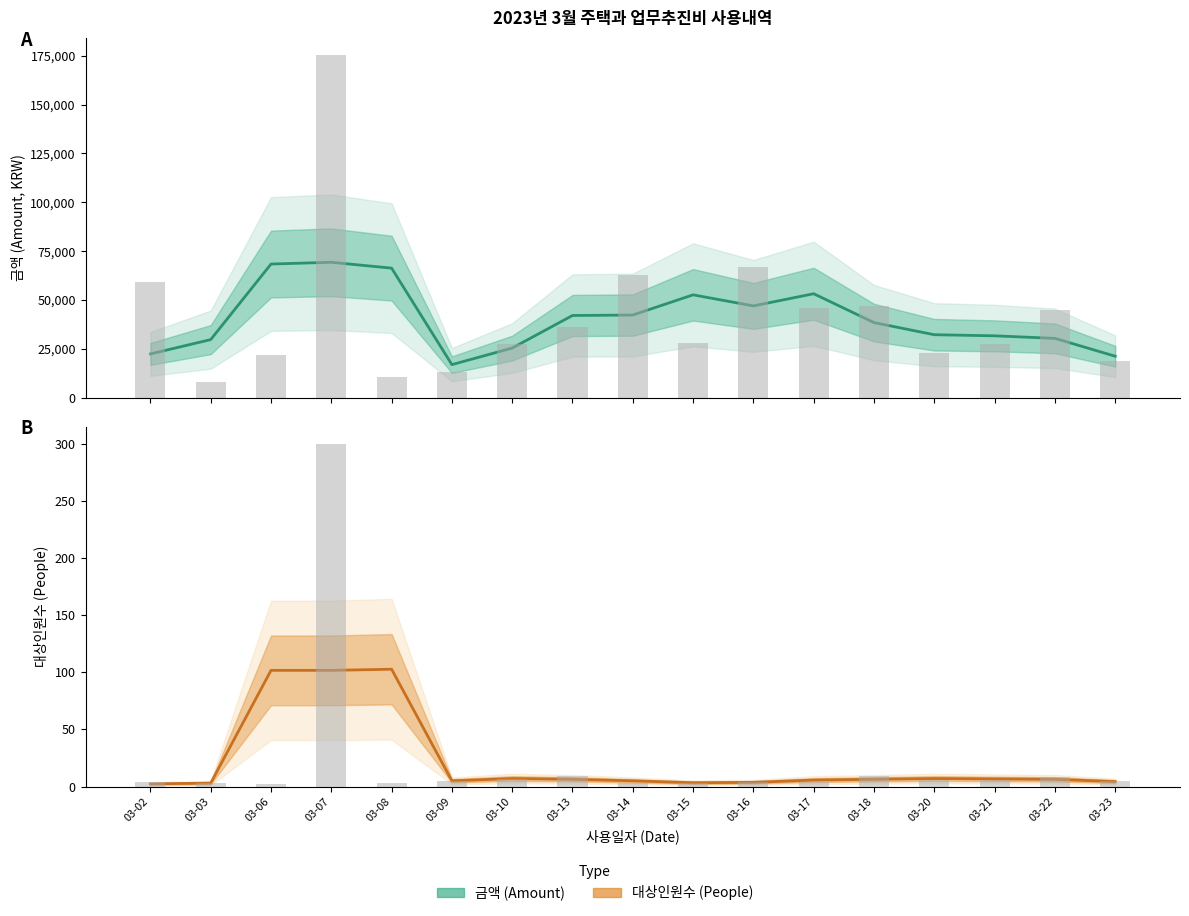

Which series has the widest spread of values?

금액 (Amount)